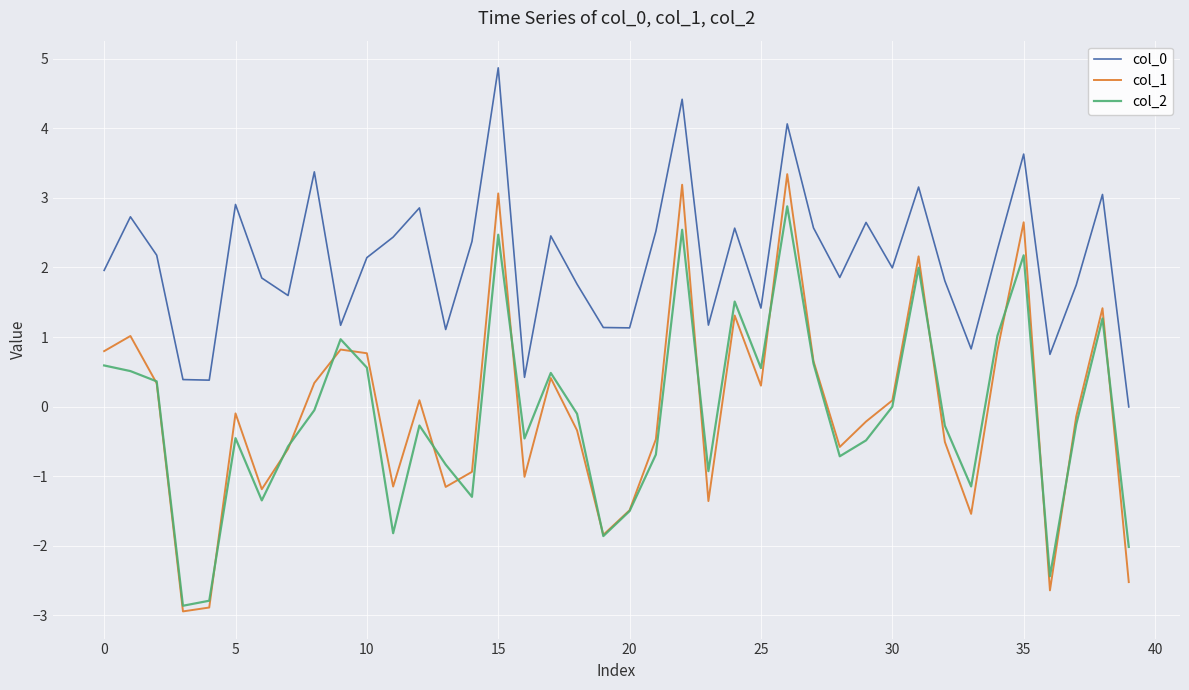

True or false: col_1 and col_0 intersect in this chart.

False